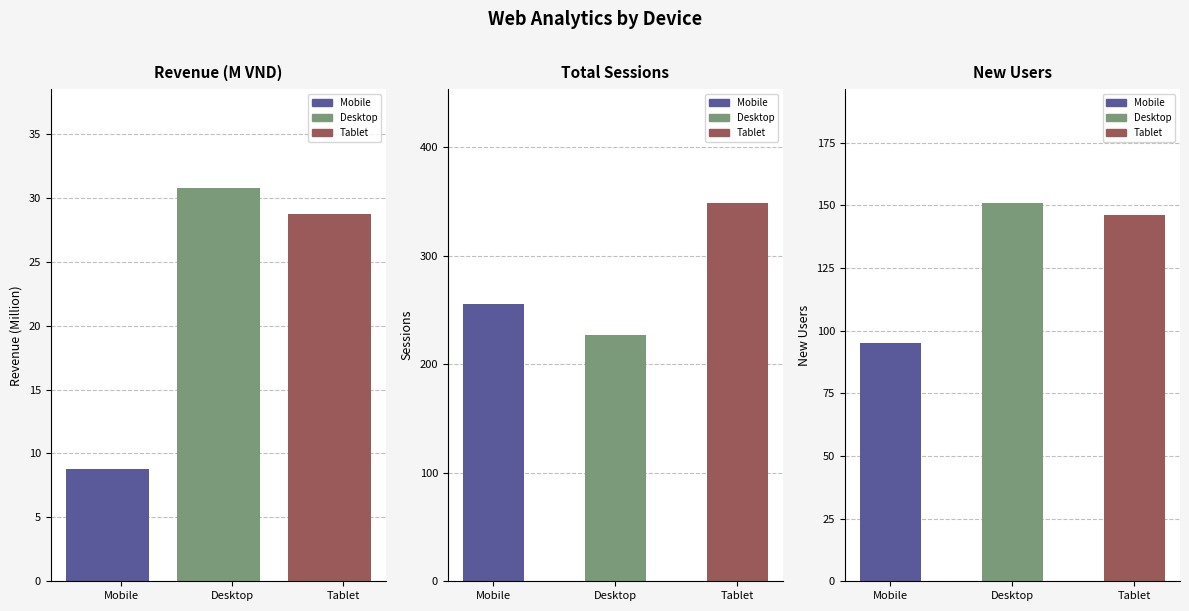

The value of Sessions at Mobile is 256.0. True or false?

True